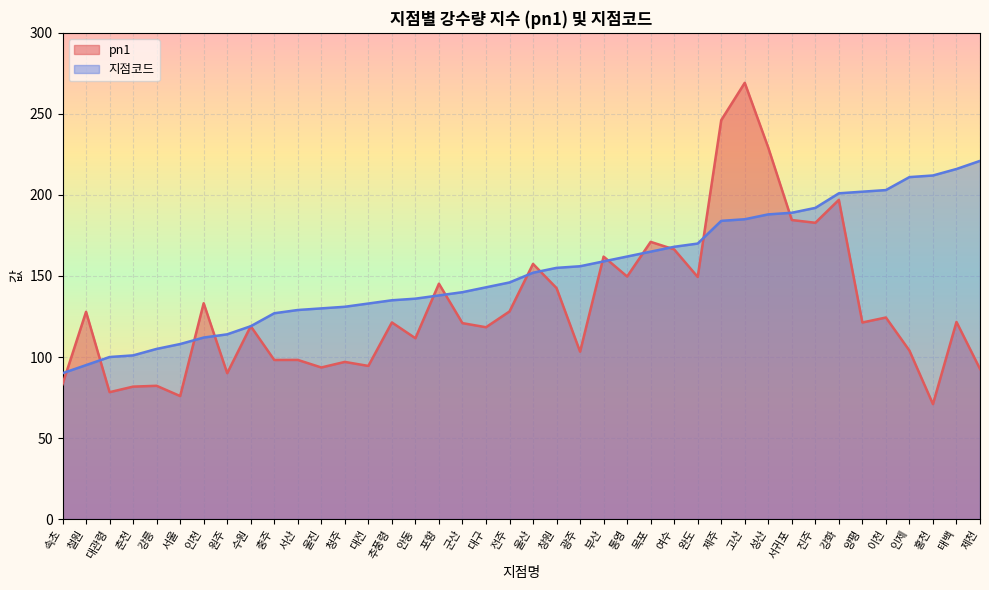

Rank the series at 청주 from highest to lowest value.

지점코드, pn1